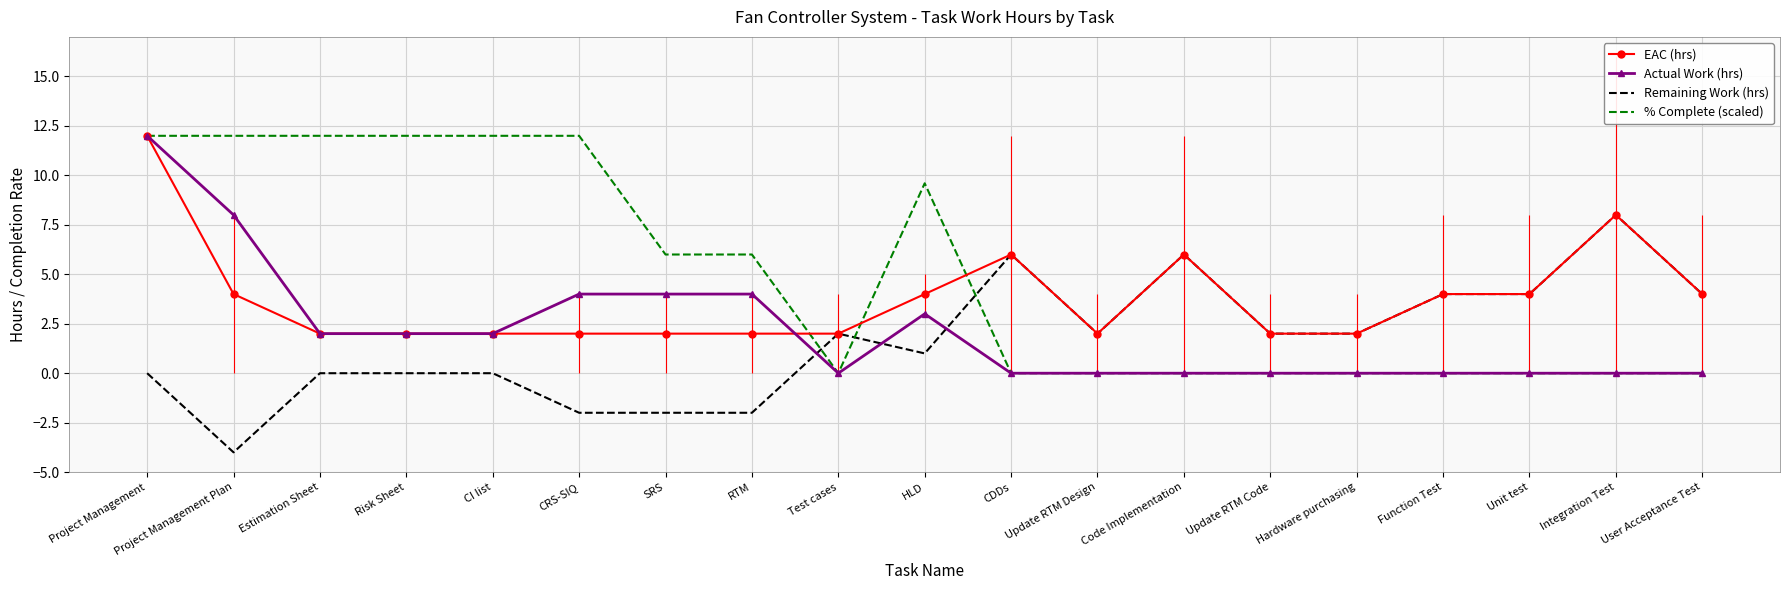

At RTM, list the series in order from smallest to largest.

Remaining Work (hrs), EAC (hrs), Actual Work (hrs), % Complete (scaled)